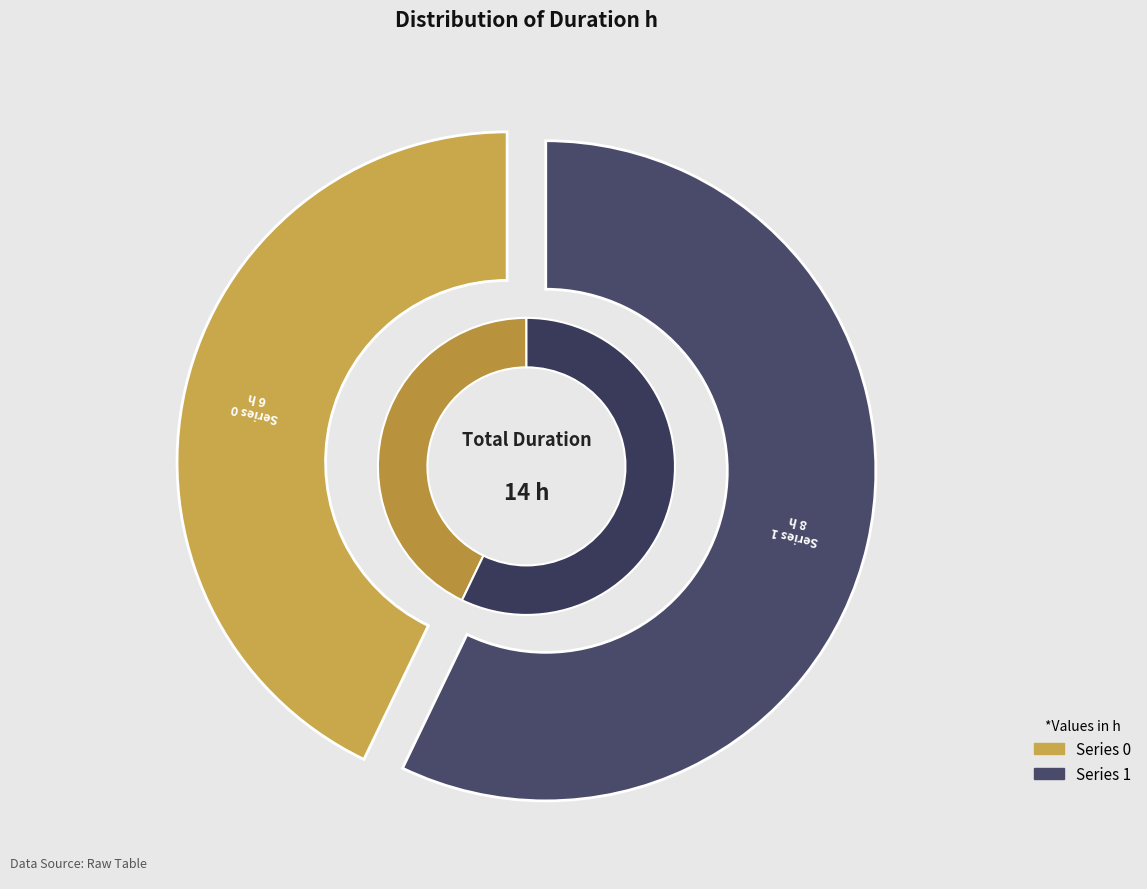

Is it true that 0 is 49% of the pie?

False